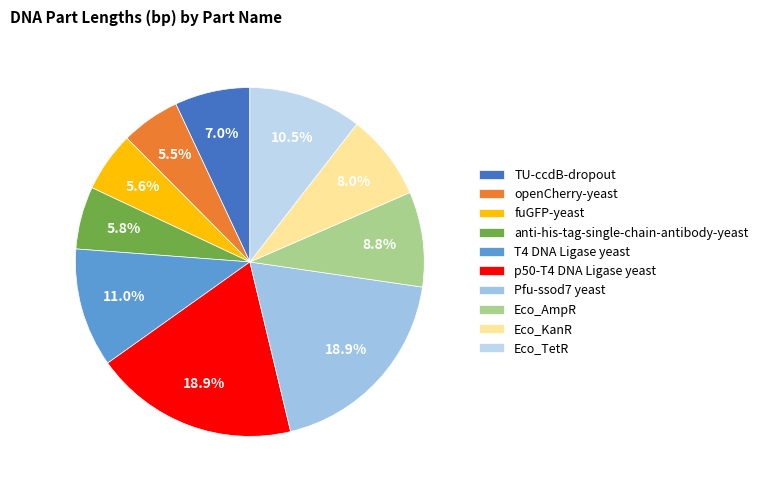

Which category has the smallest portion of the pie?

openCherry-yeast